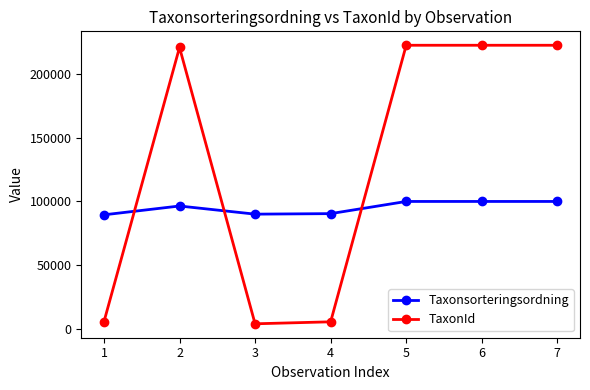

True or false: Taxonsorteringsordning has more than 0 interior local peaks.

True